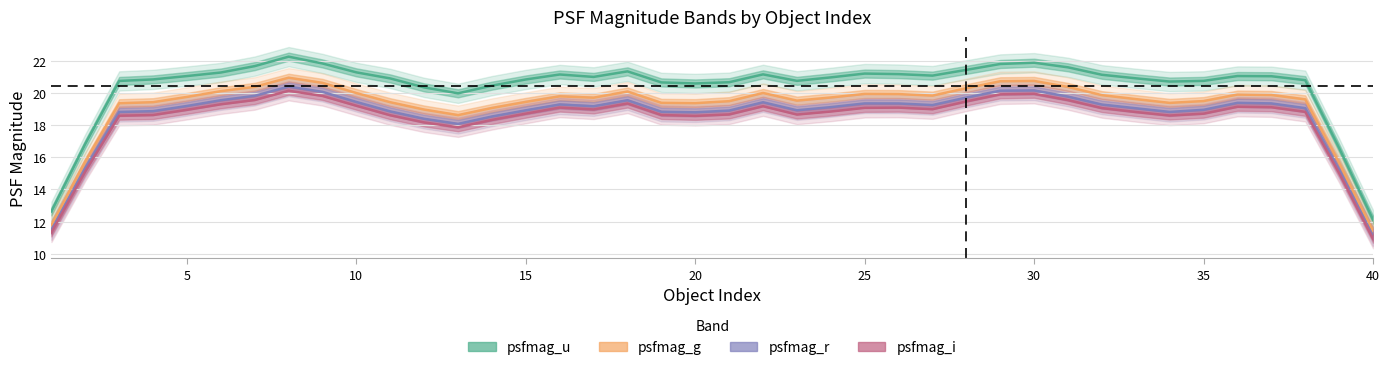

How many values in the psfmag_r series are below 19?

17